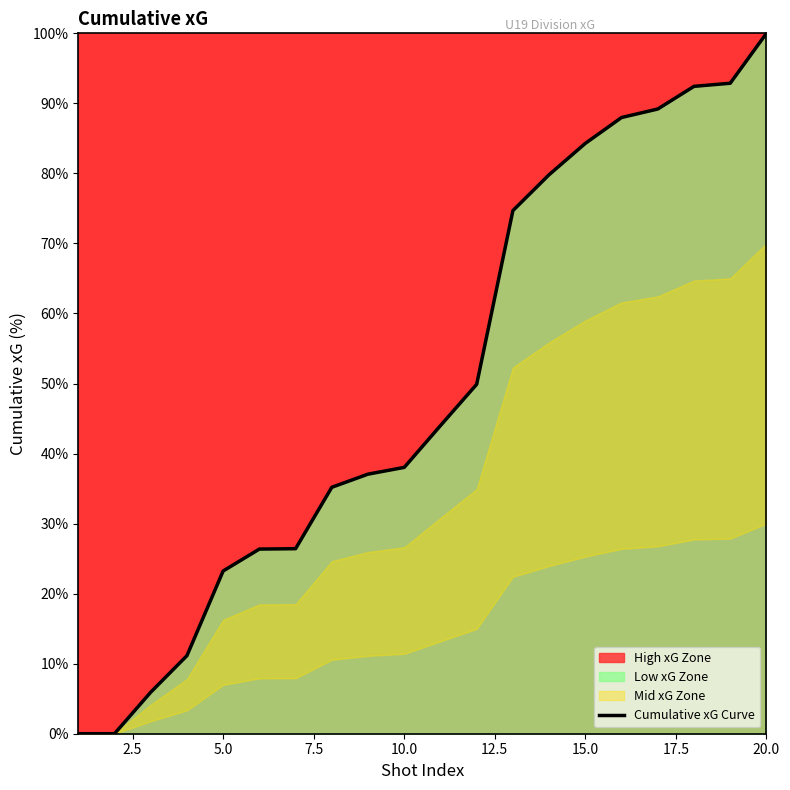

At which label does Cumulative xG Curve reach its peak?

20.0